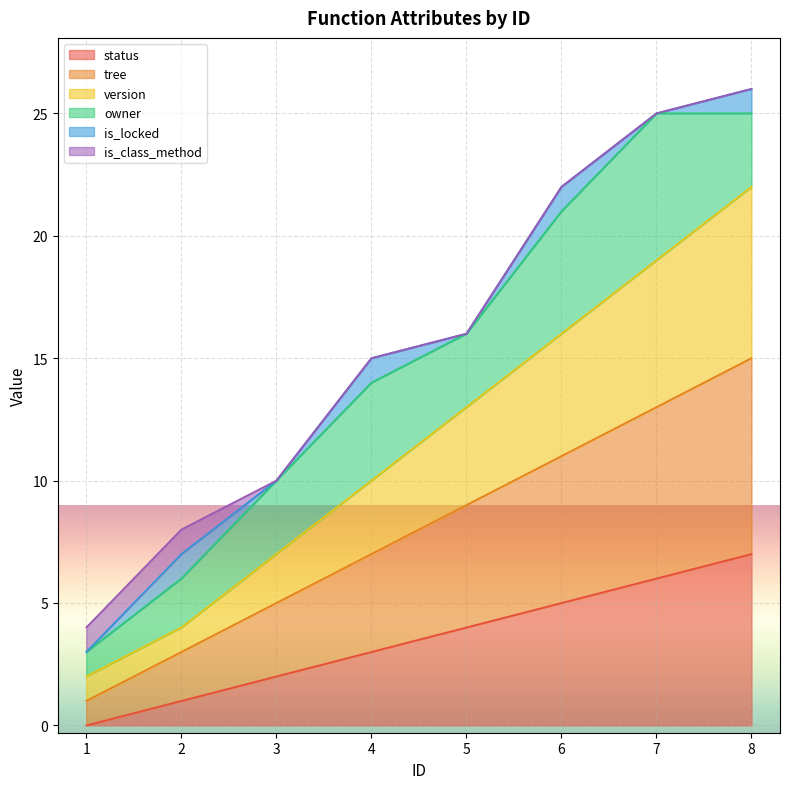

At which category is the sum across all series the highest?

8